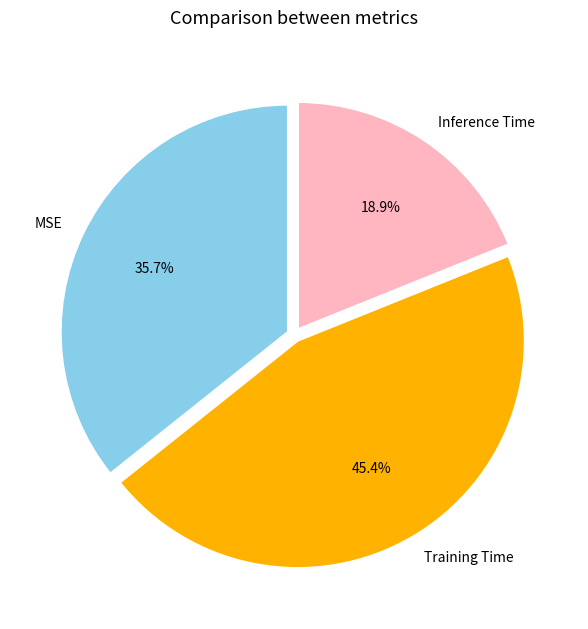

How many slices are in this pie chart?

3